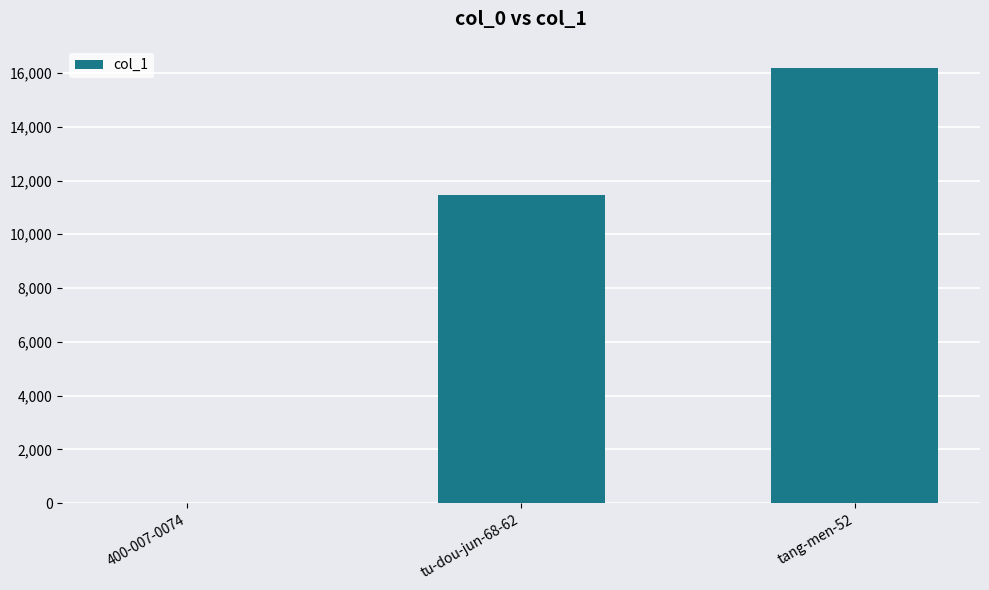

At which category does the chart reach its peak across all series?

tang-men-52